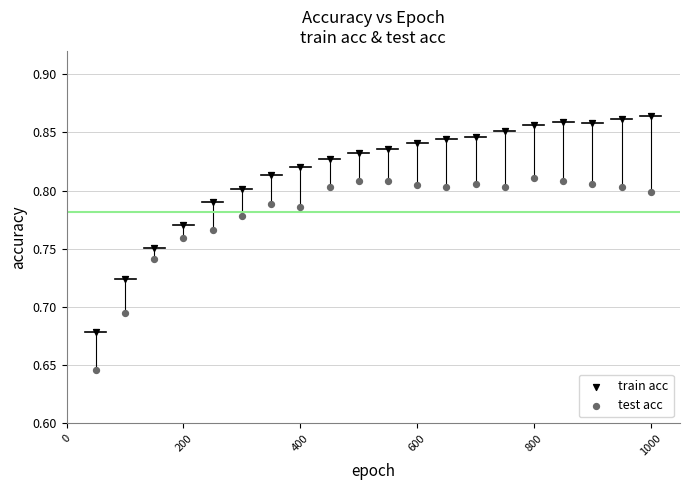

What are all the series names shown in the legend?

train acc, test acc